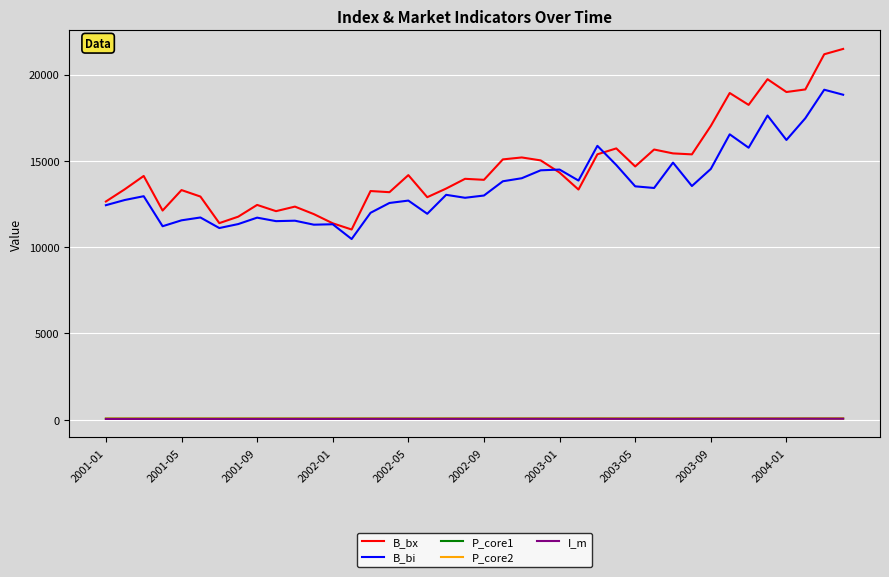

How many categories are shown in the chart?

40